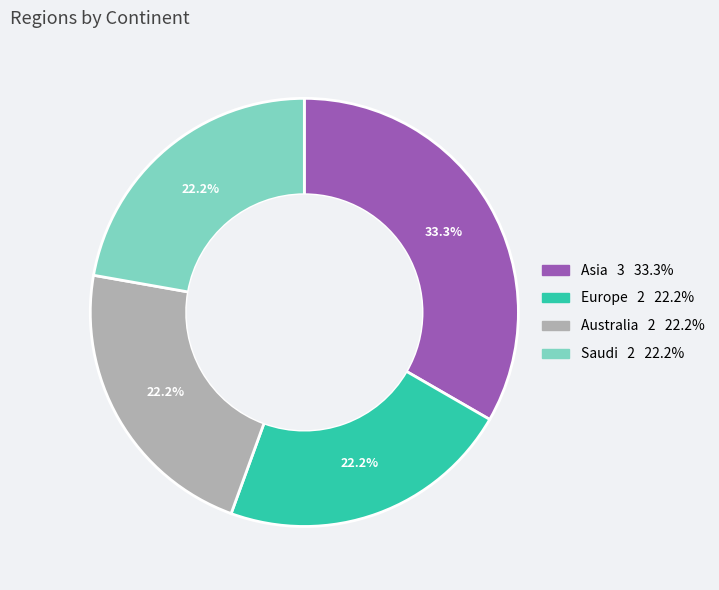

How many segments does this pie chart have?

4